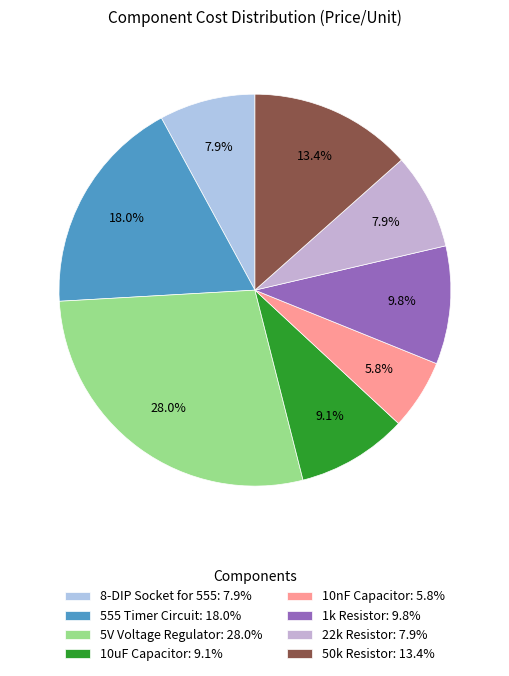

Count the number of slices in the pie.

8